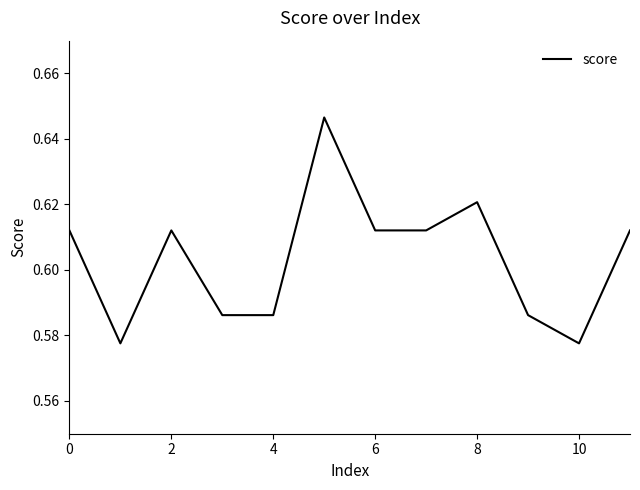

Is this an area chart (filled region under the line)?

No